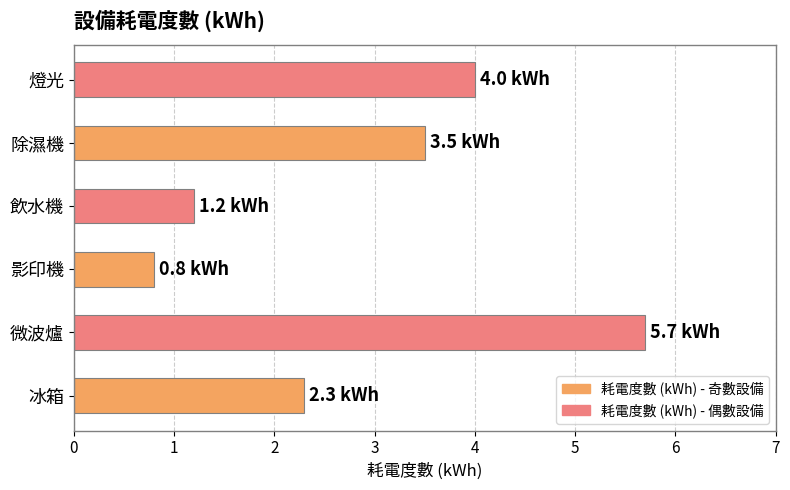

The value at 除濕機 is 6.0. True or false?

False